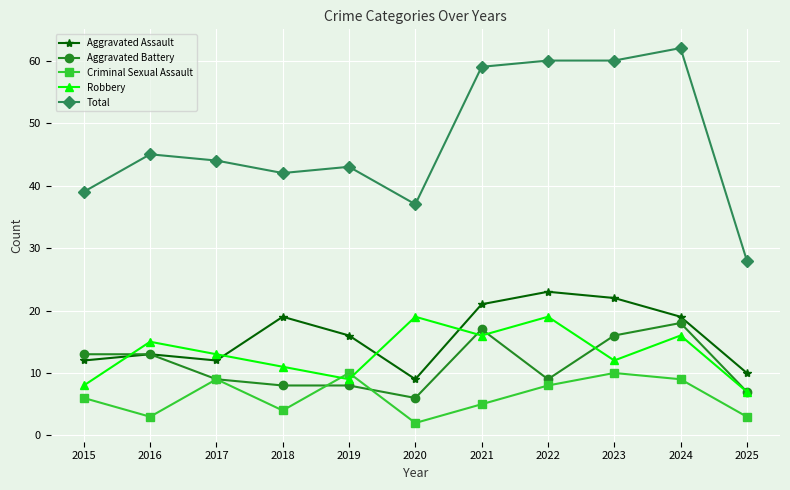

True or false: Criminal Sexual Assault and Aggravated Battery cross at least once.

True